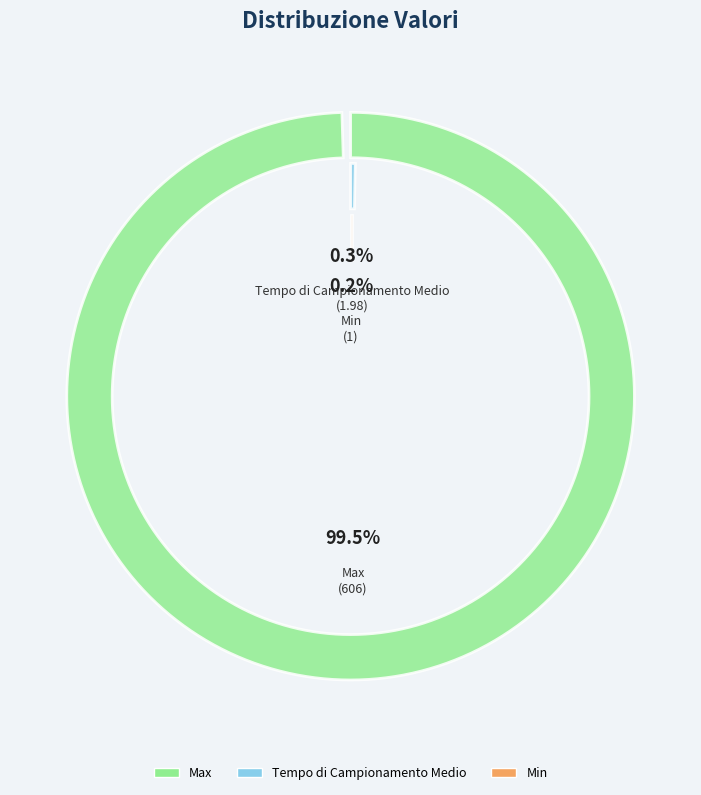

Which category accounts for the majority?

Max